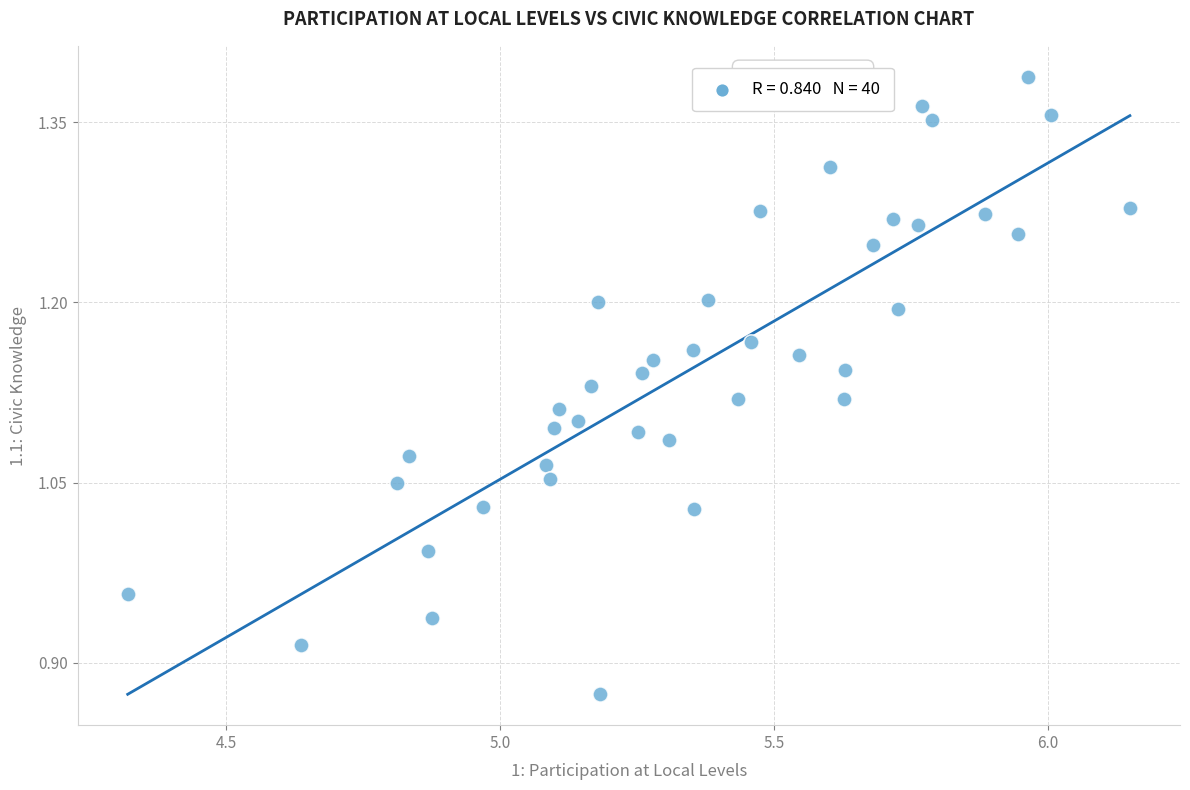

What is the range of X values (max minus min)?

1.8